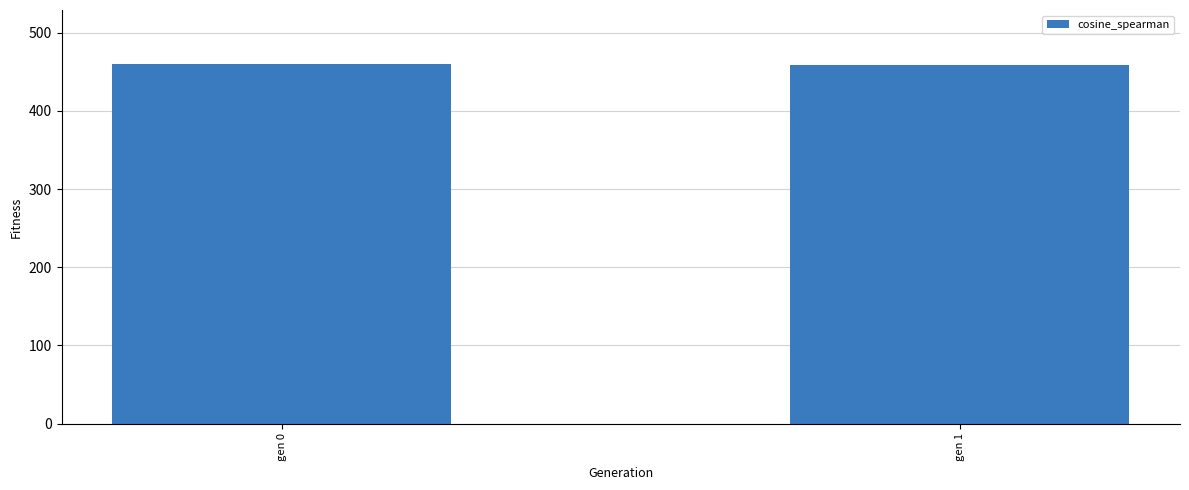

What is the sum of all values?

918.0